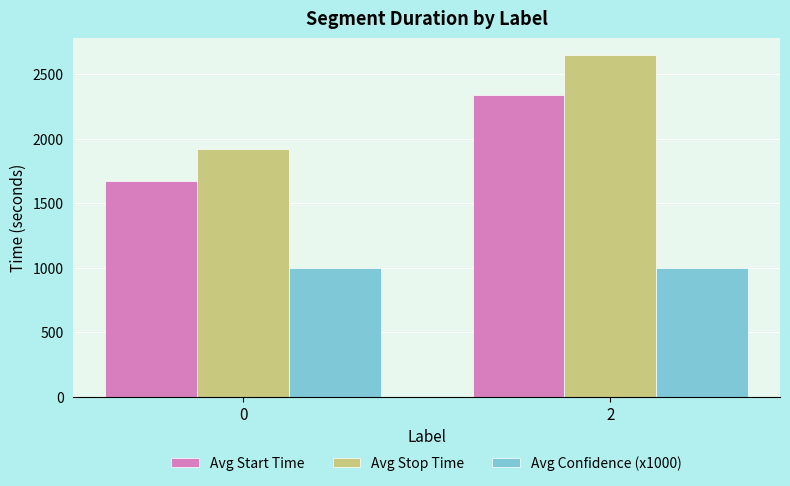

Which series has the largest total across all categories?

Avg Stop Time